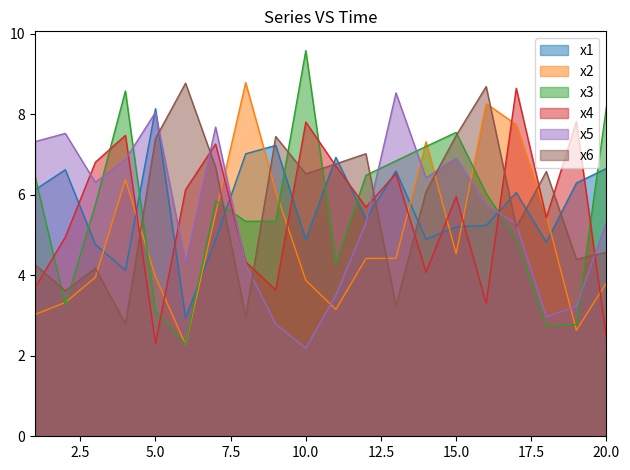

True or false: x3 and x4 intersect in this chart.

True